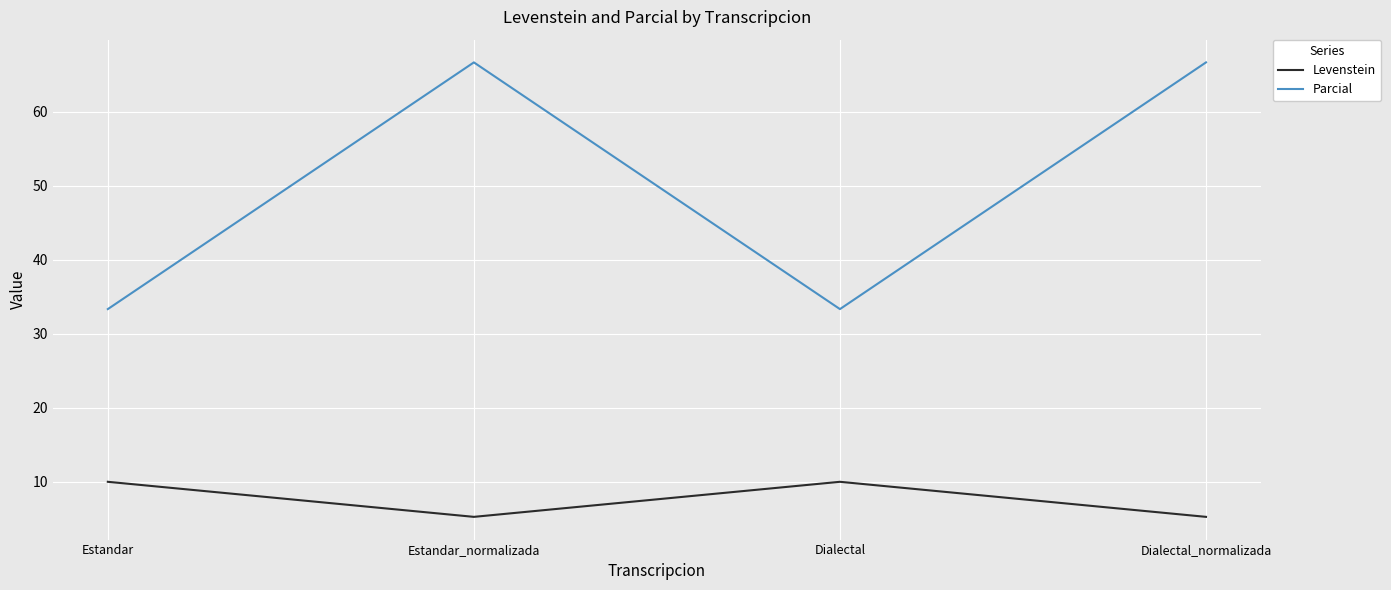

True or false: Levenstein has more than 2 interior local peaks.

False